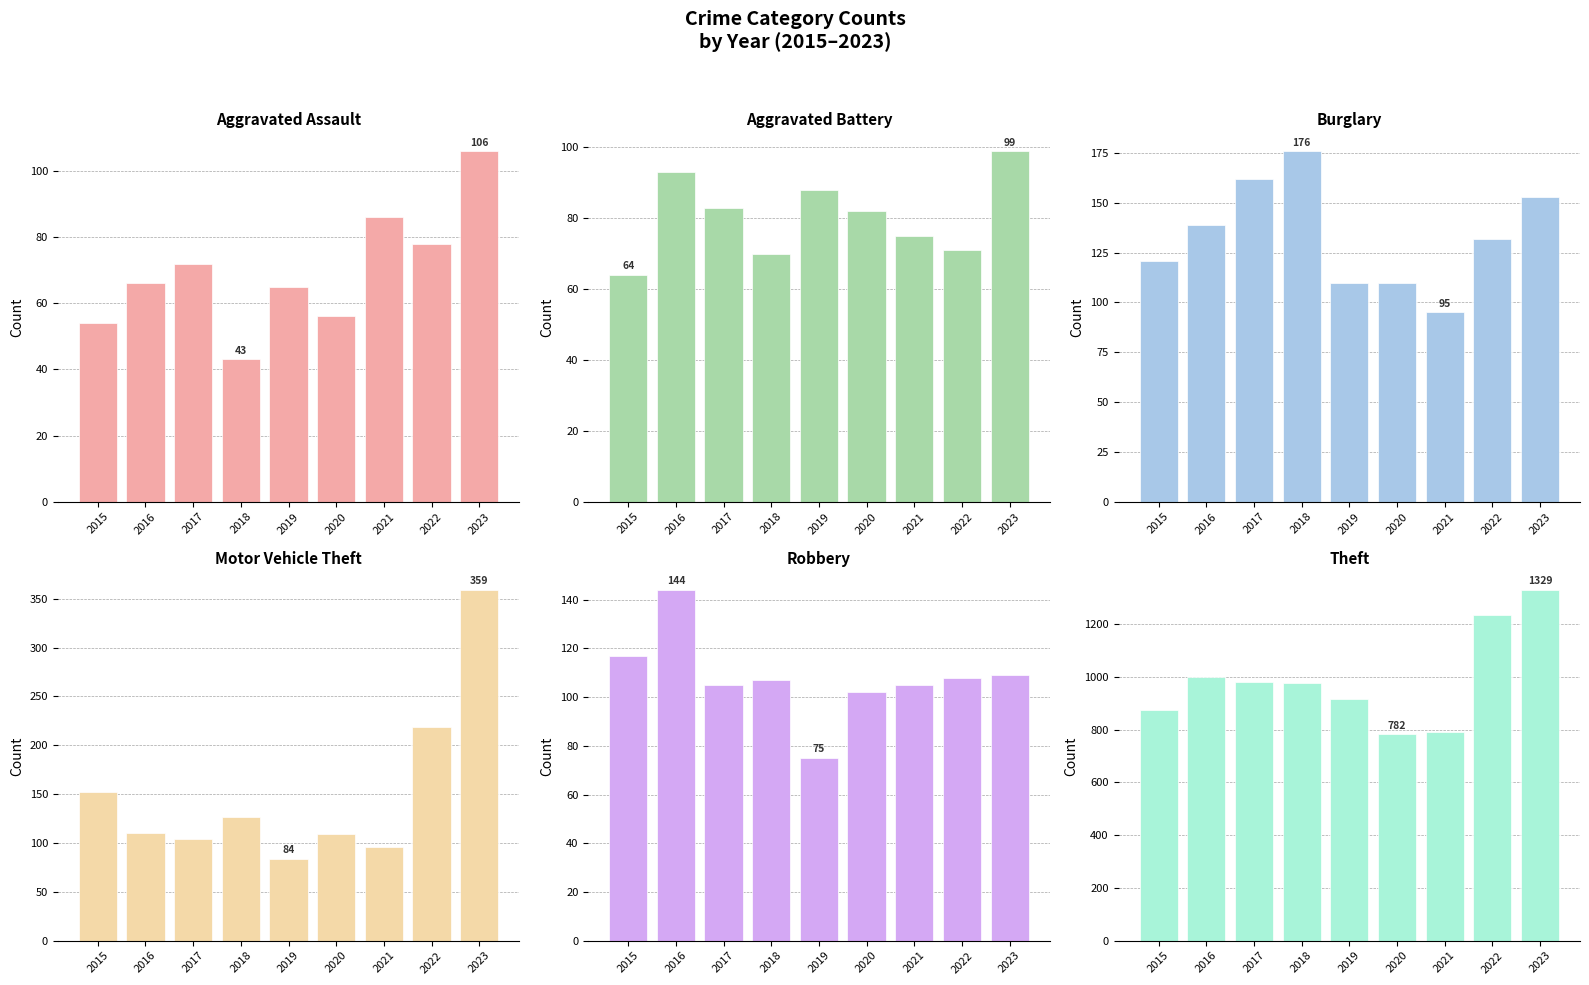

What is the average value of the Aggravated Battery series?

81